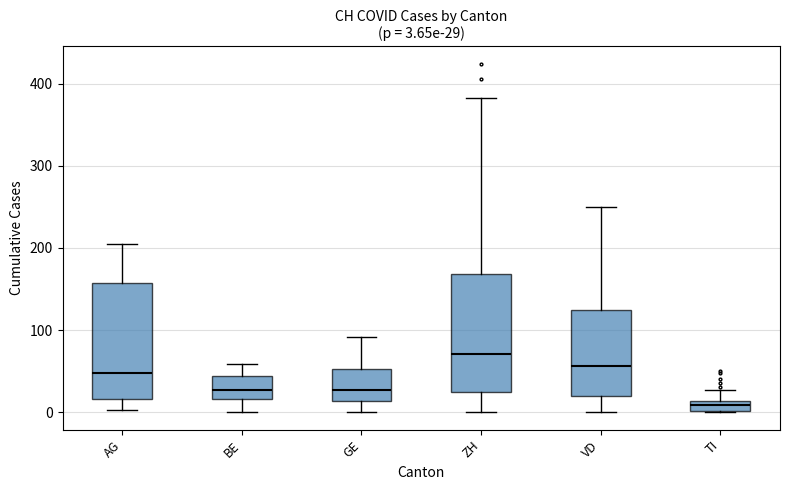

Which box's median line is the highest?

ZH